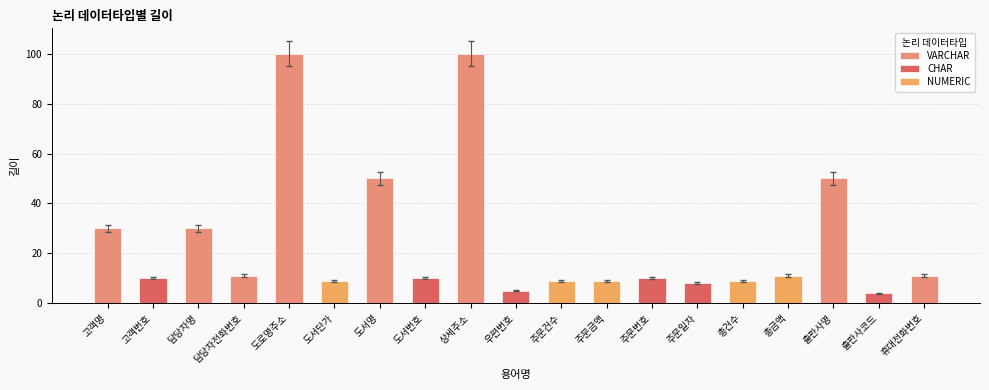

Rank the categories by value from highest to lowest.

도로명주소, 상세주소, 도서명, 출판사명, 고객명, 담당자명, 담당자전화번호, 총금액, 휴대전화번호, 고객번호, 도서번호, 주문번호, 도서단가, 주문건수, 주문금액, 총건수, 주문일자, 우편번호, 출판사코드